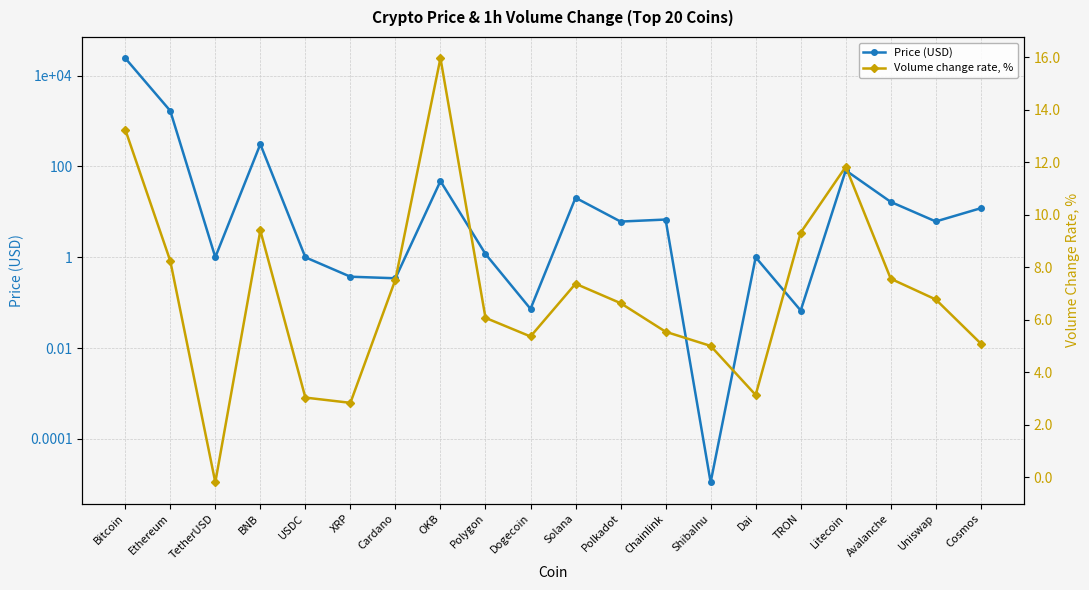

The Price (USD) series shows 150.7 at BNB. True or false?

False